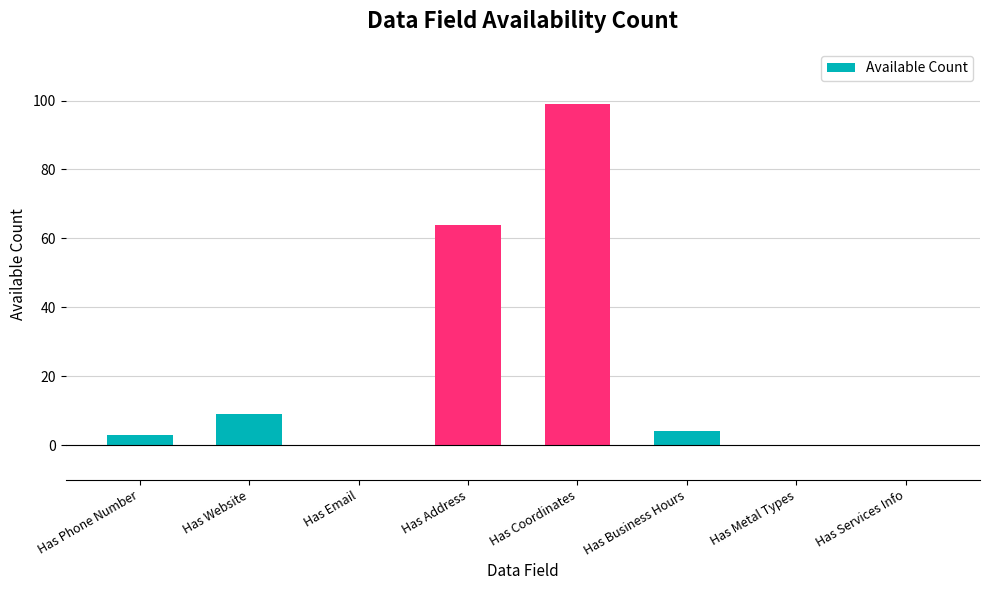

What is the sum of the values at Has Phone Number and Has Email?

3